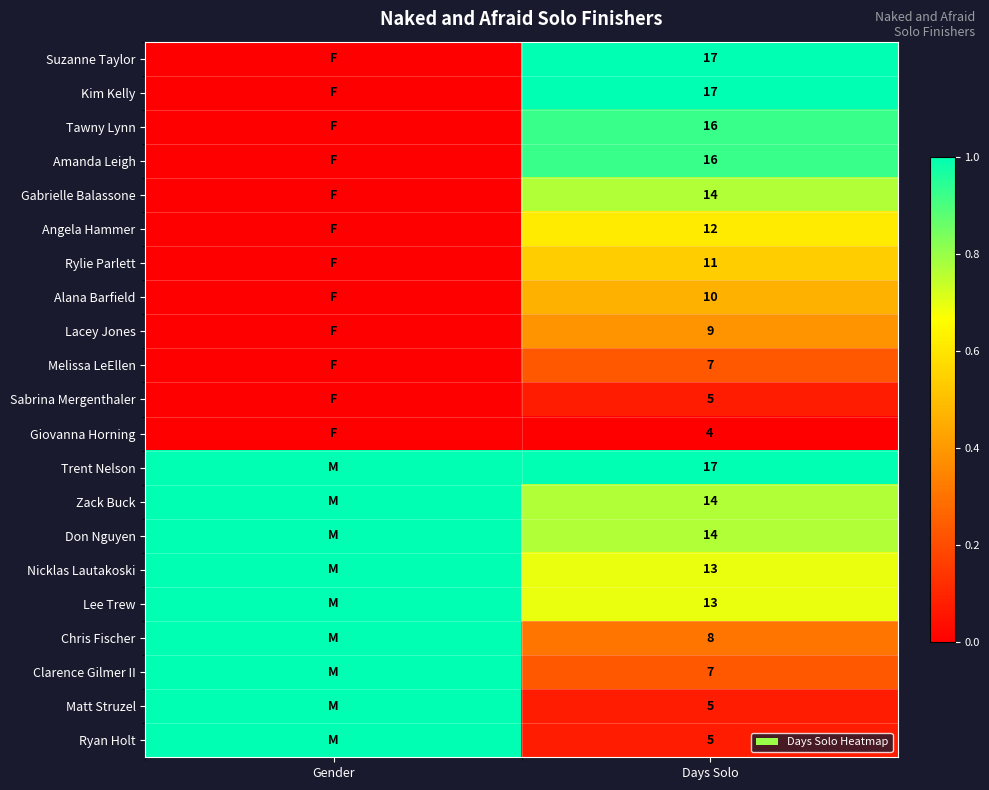

The value of Kim Kelly at Days Solo is 17. True or false?

True